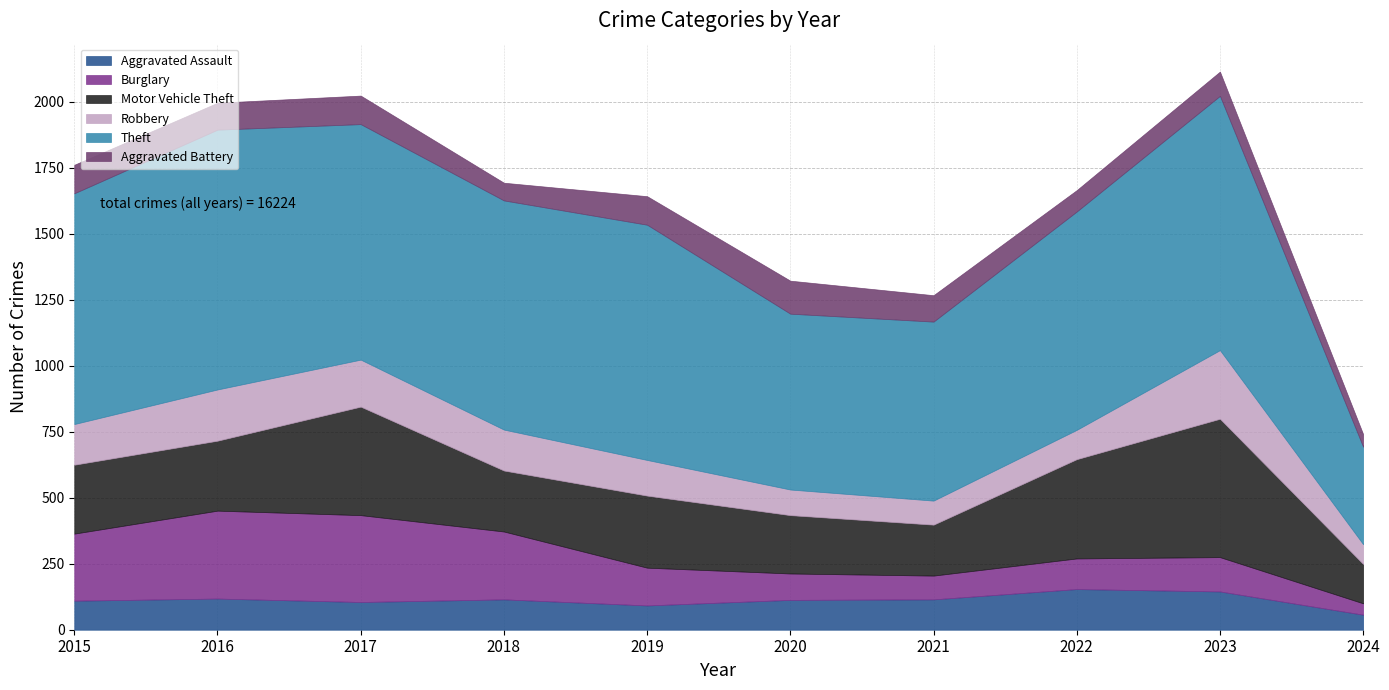

How many distinct data groups are displayed?

6